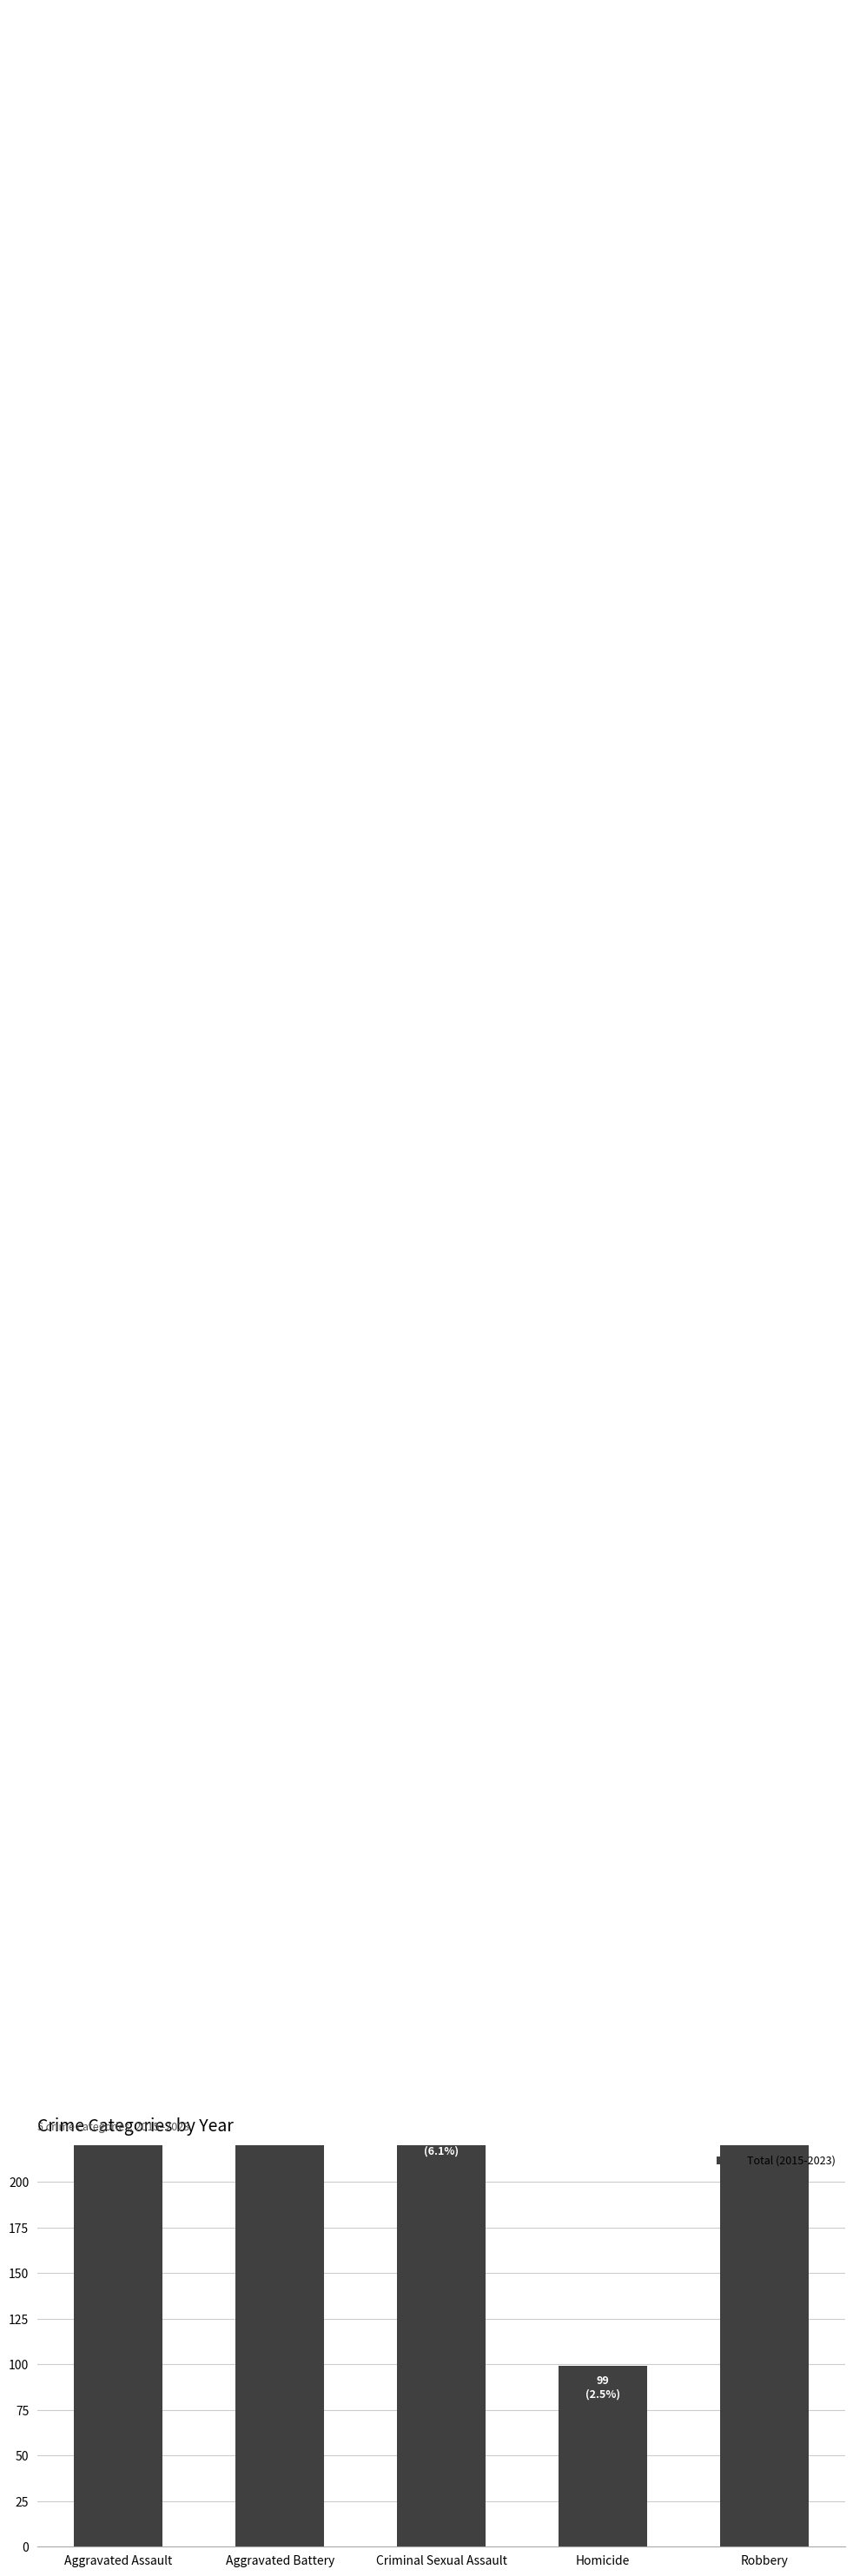

What is the change in value from Criminal Sexual Assault to Homicide?

-140